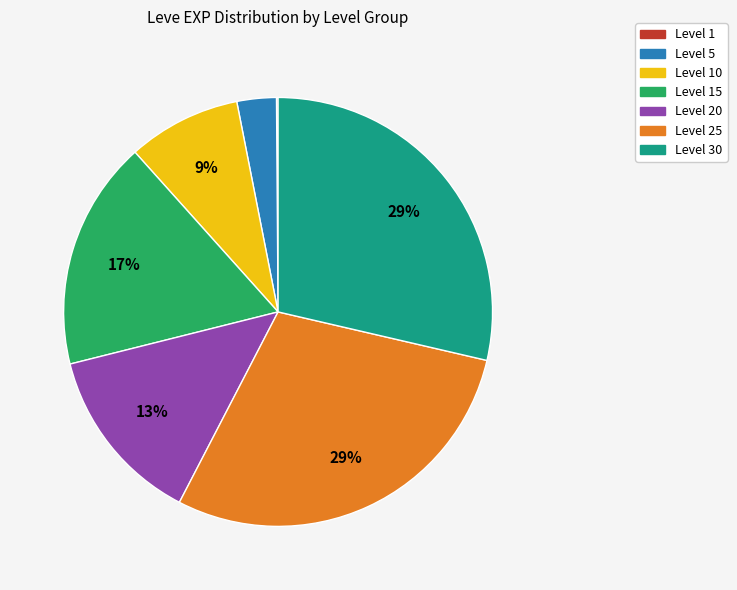

Between Level 5 and Level 20, which is larger?

Level 20